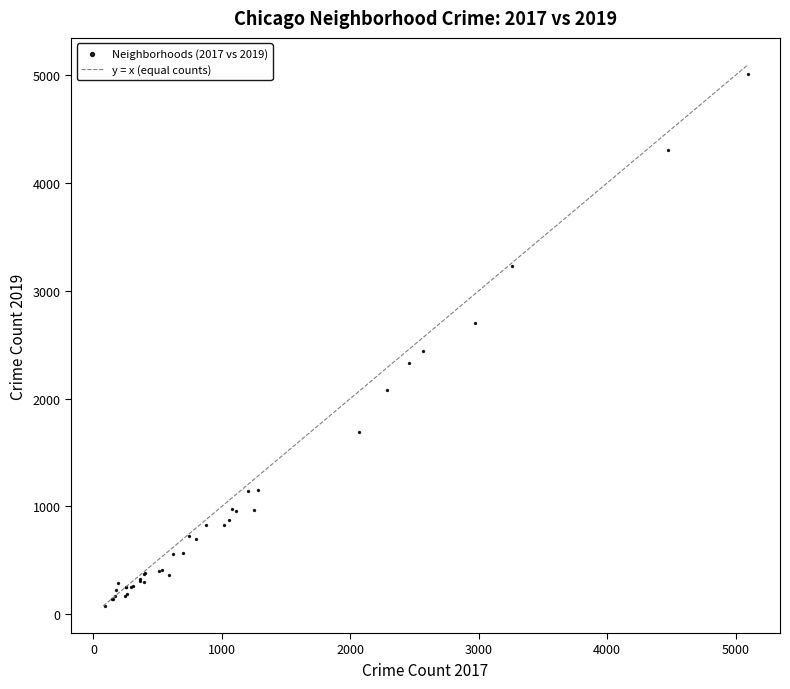

What Y value in the scatter plot is closest to 2542?

2441